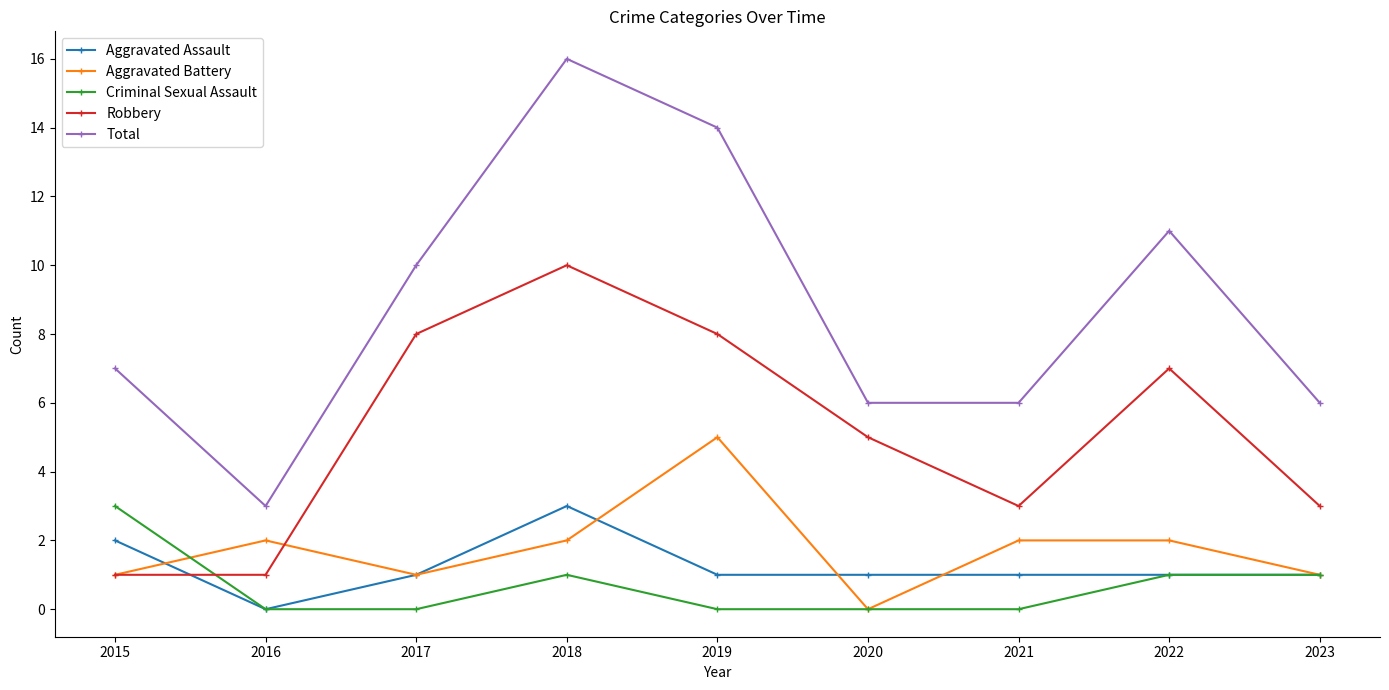

True or false: Aggravated Assault and Total intersect in this chart.

False